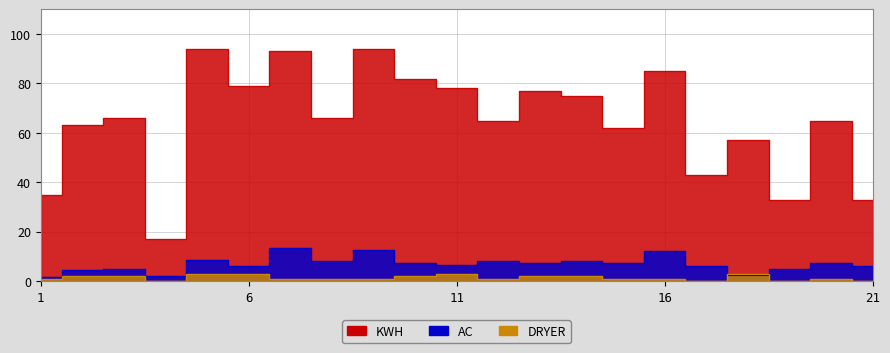

The value of AC at 12 is 3.5. True or false?

False